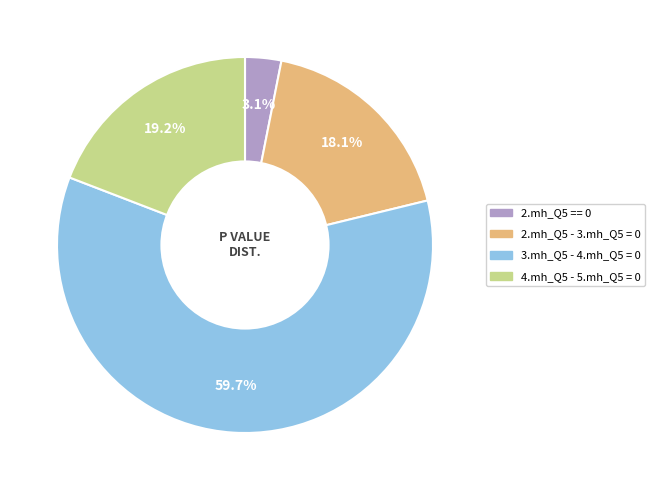

To the nearest percent, what is the difference between the largest and smallest slice percentages?

57%